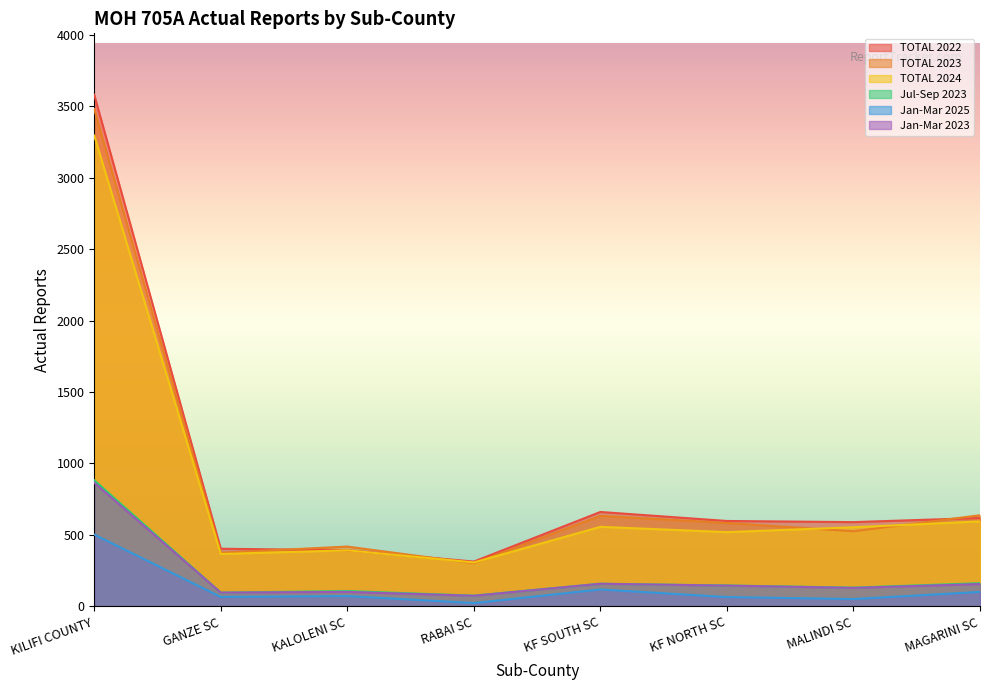

What is the label of the 6th point from the right?

KALOLENI SC